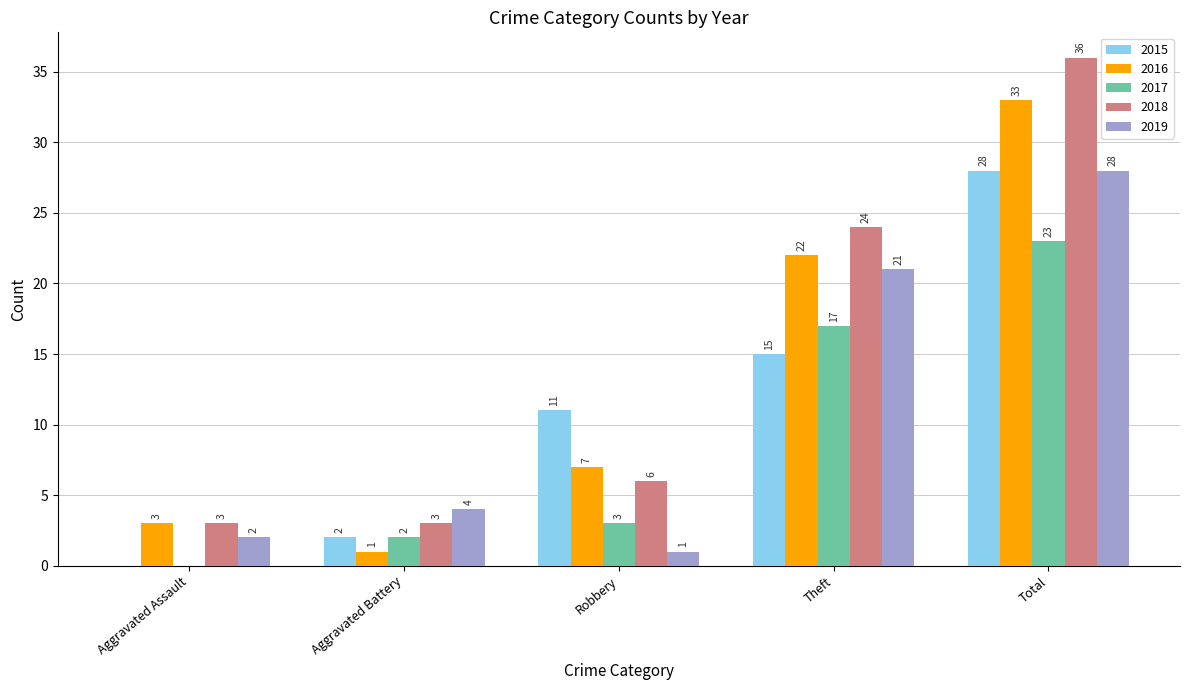

How many data points does each series have?

5